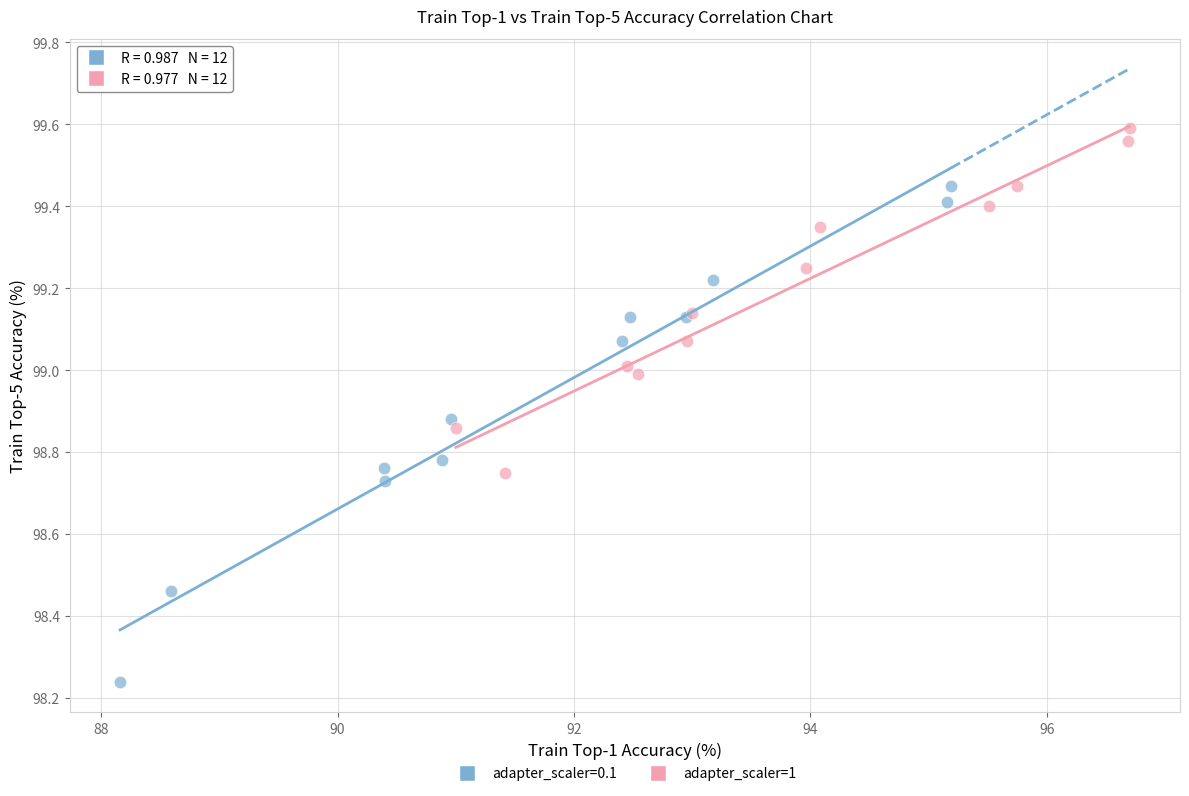

Which series has the widest spread of Y values?

adapter_scaler=0.1